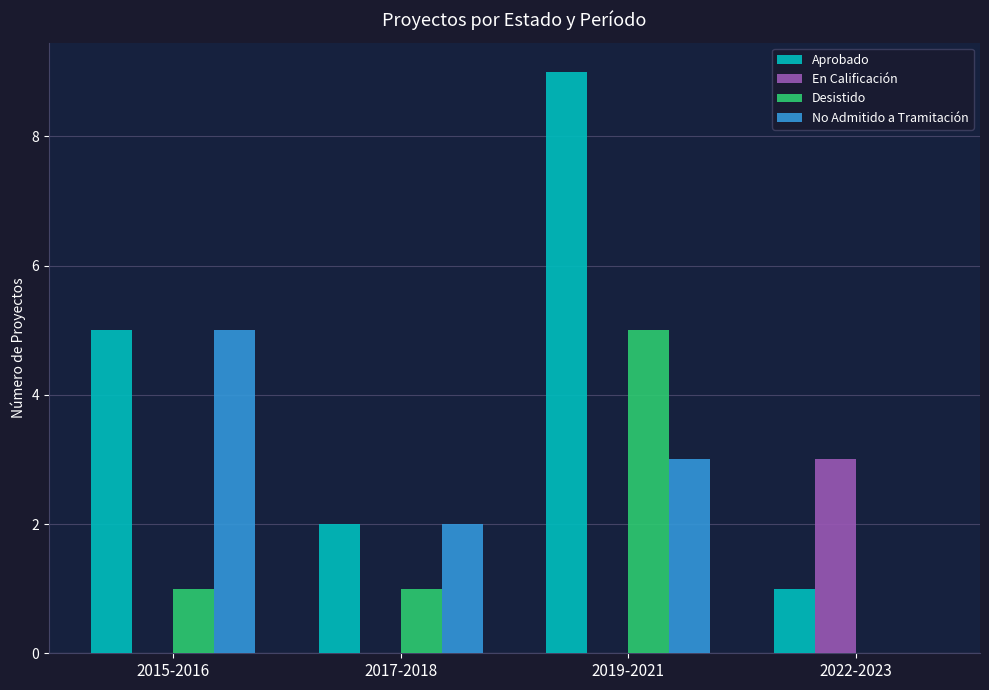

Are the bars horizontal?

No